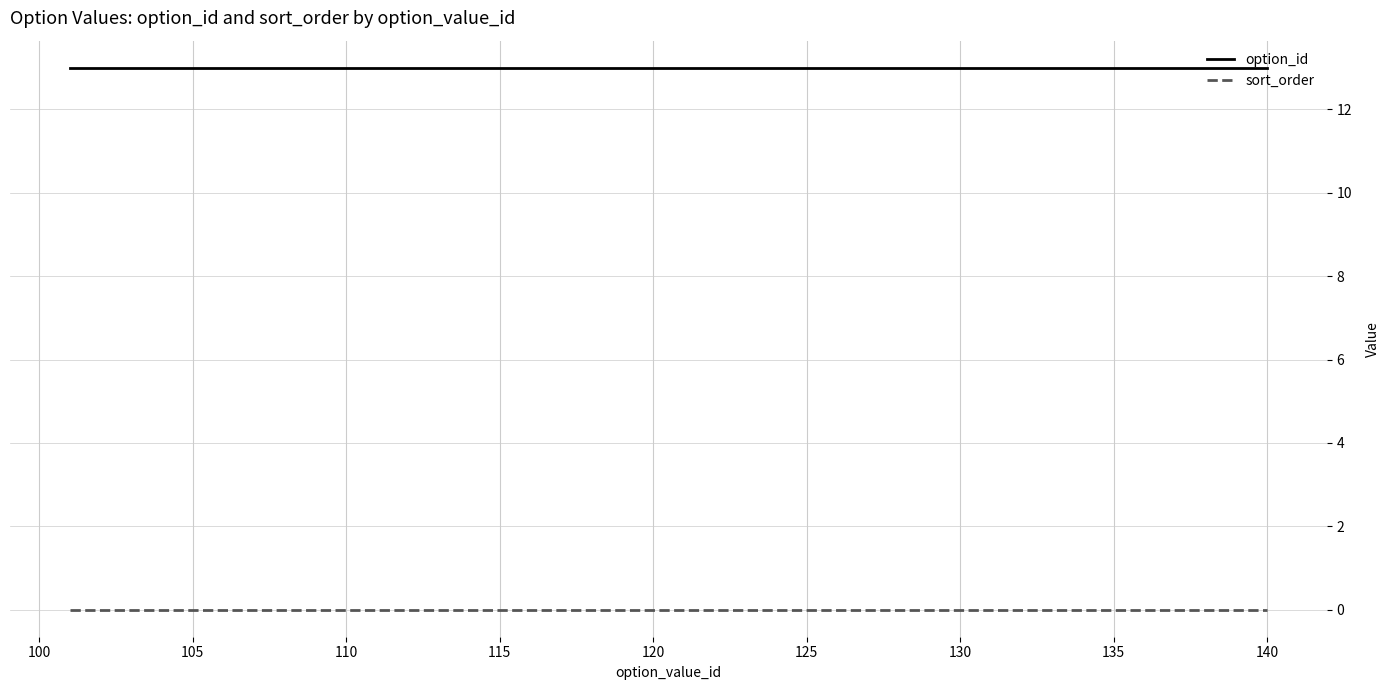

True or false: sort_order and option_id intersect in this chart.

False